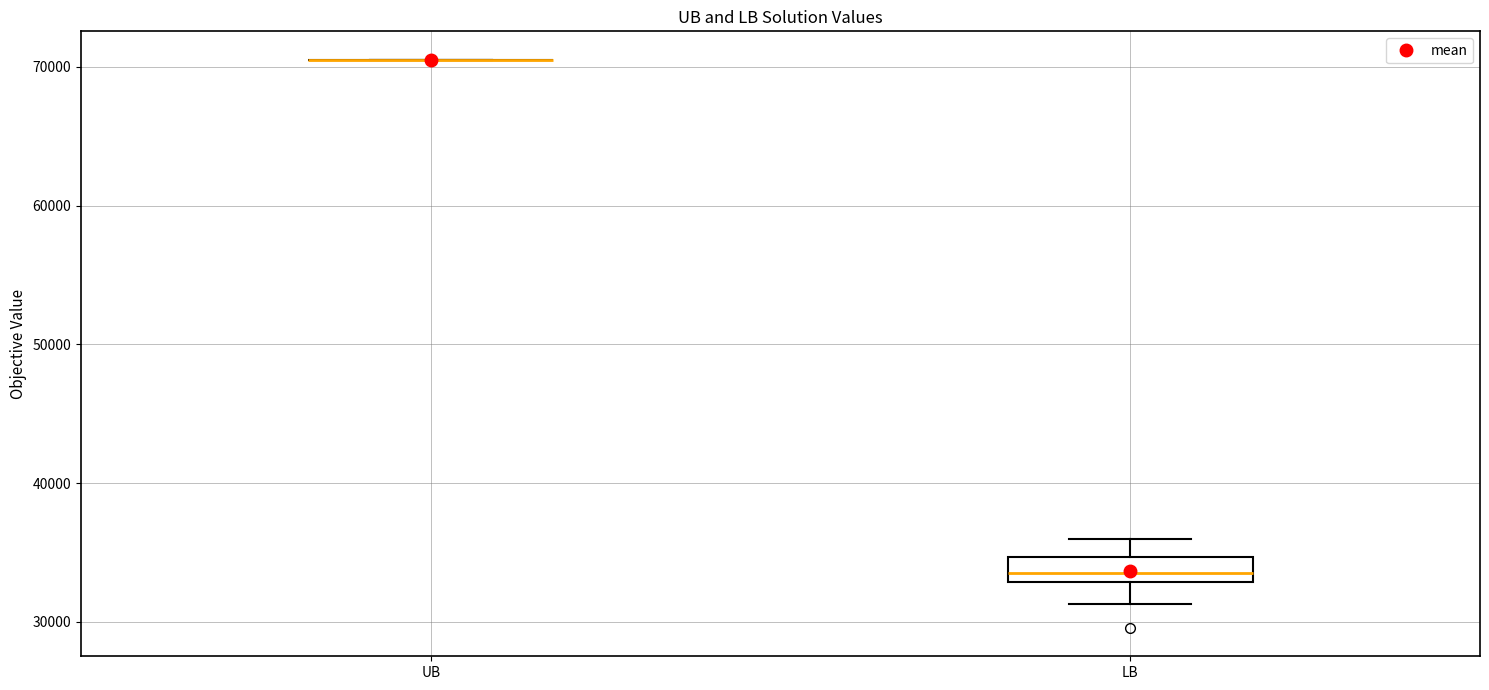

Comparing the boxes themselves (not the whiskers), which one is the tallest?

LB